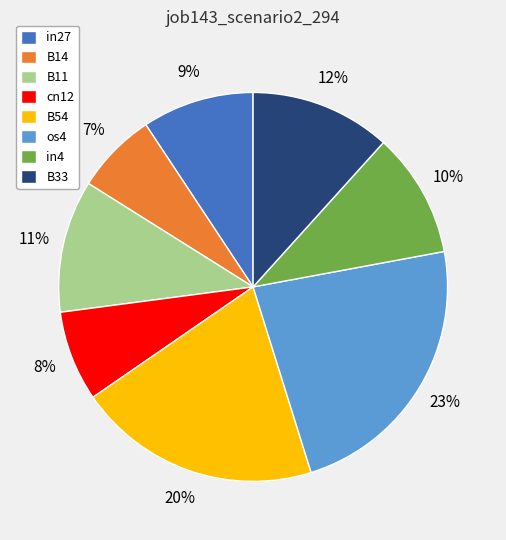

Is there a majority slice in this chart?

No